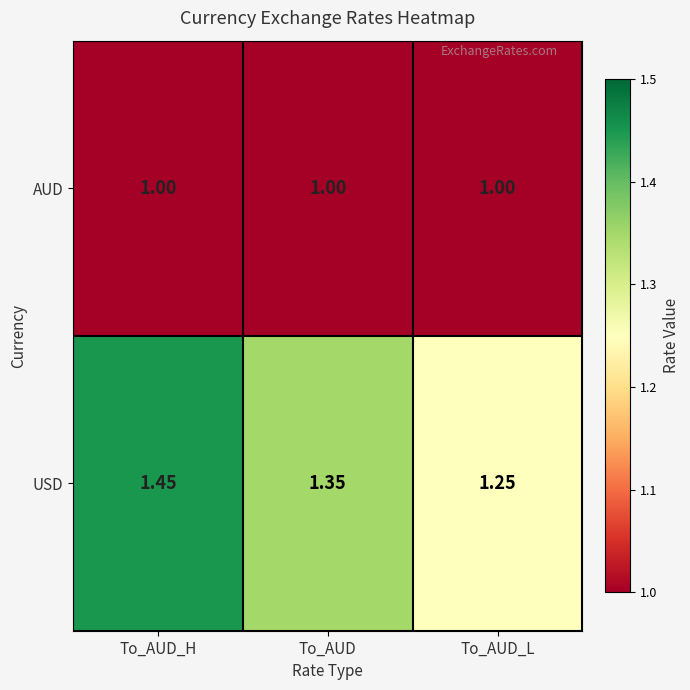

Which series has the largest range (max minus min)?

USD